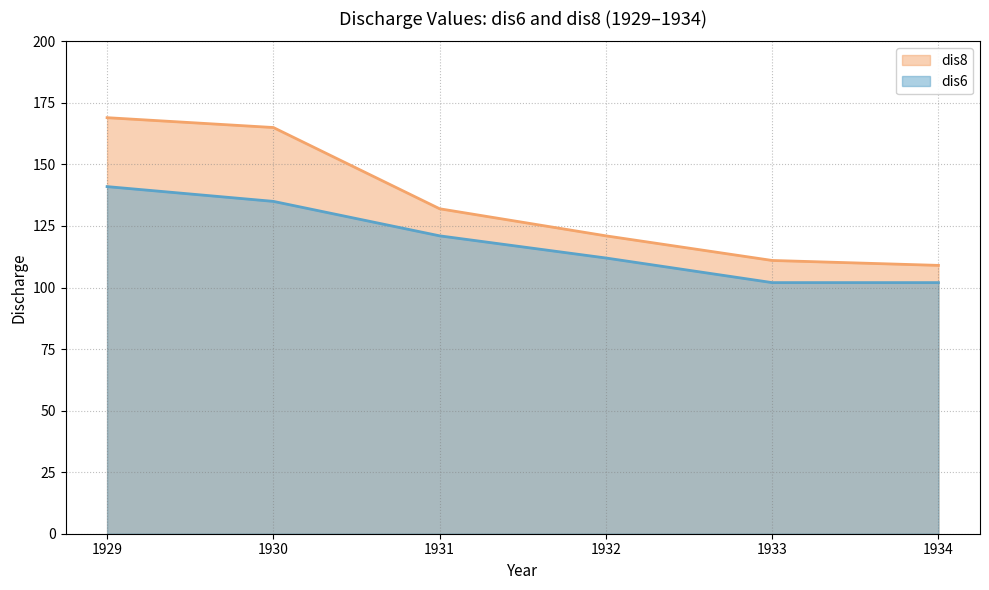

Which series has the largest total across all categories?

dis8